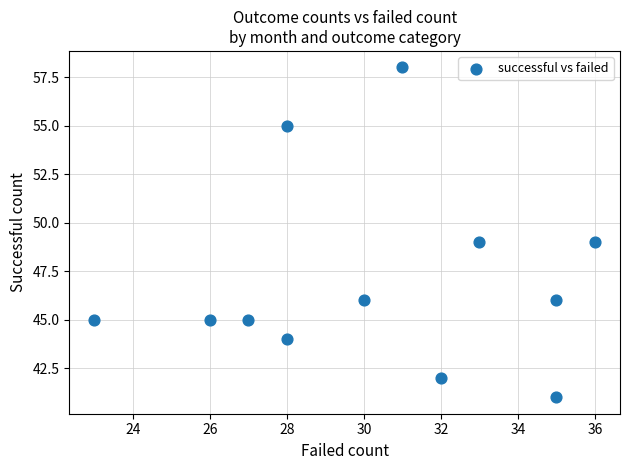

What is the average Y value?

47